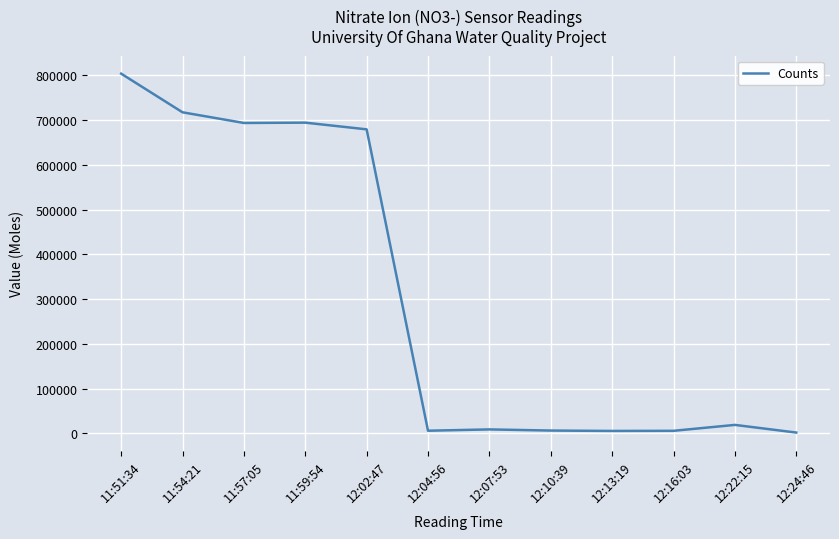

What is the difference between the maximum and minimum values?

802204.4